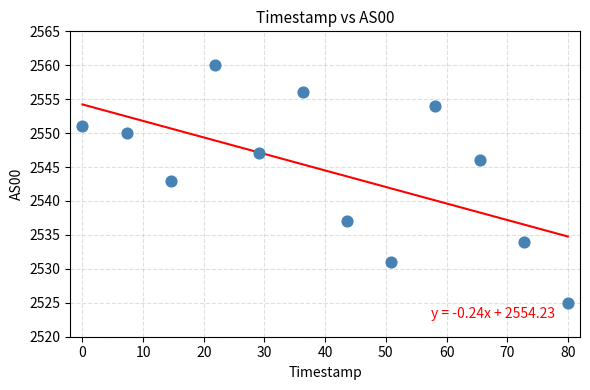

What is the range of Y values (max minus min)?

35